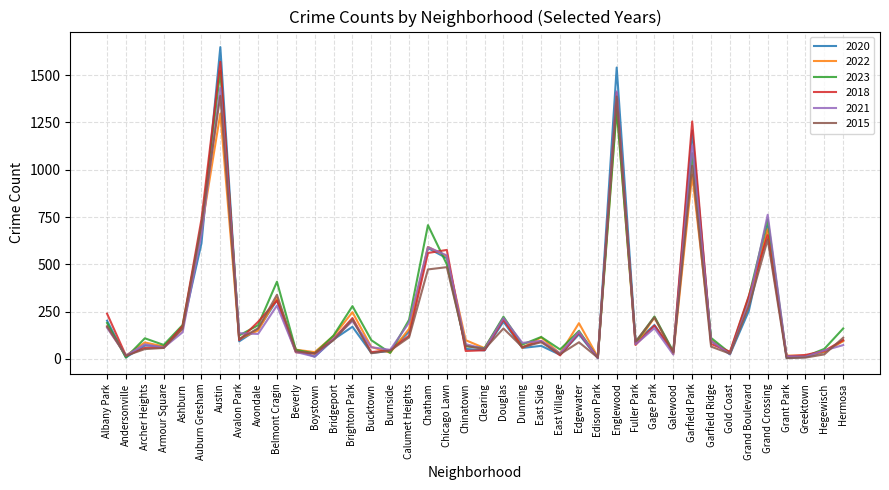

Which series ends up on top after the final intersection of 2023 and 2015?

2023